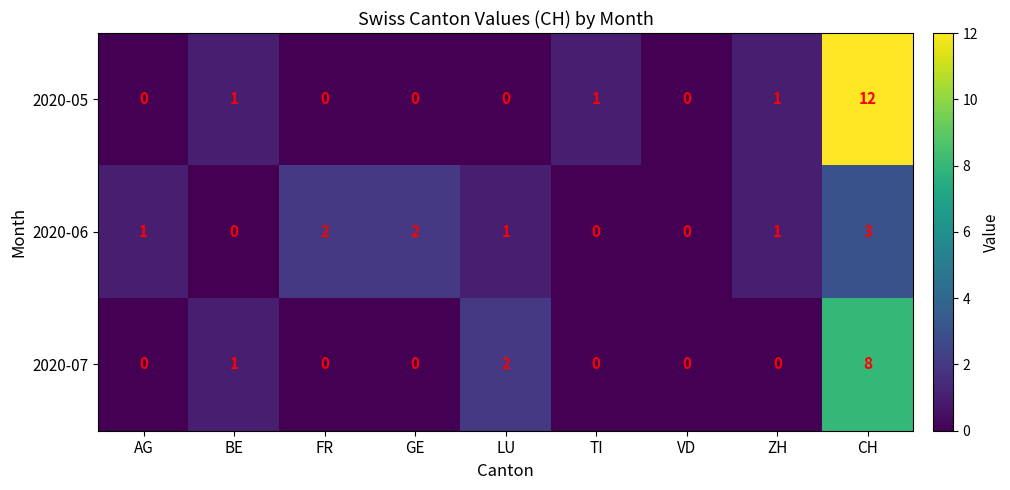

Between GE and CH, which series saw the biggest shift?

2020-05